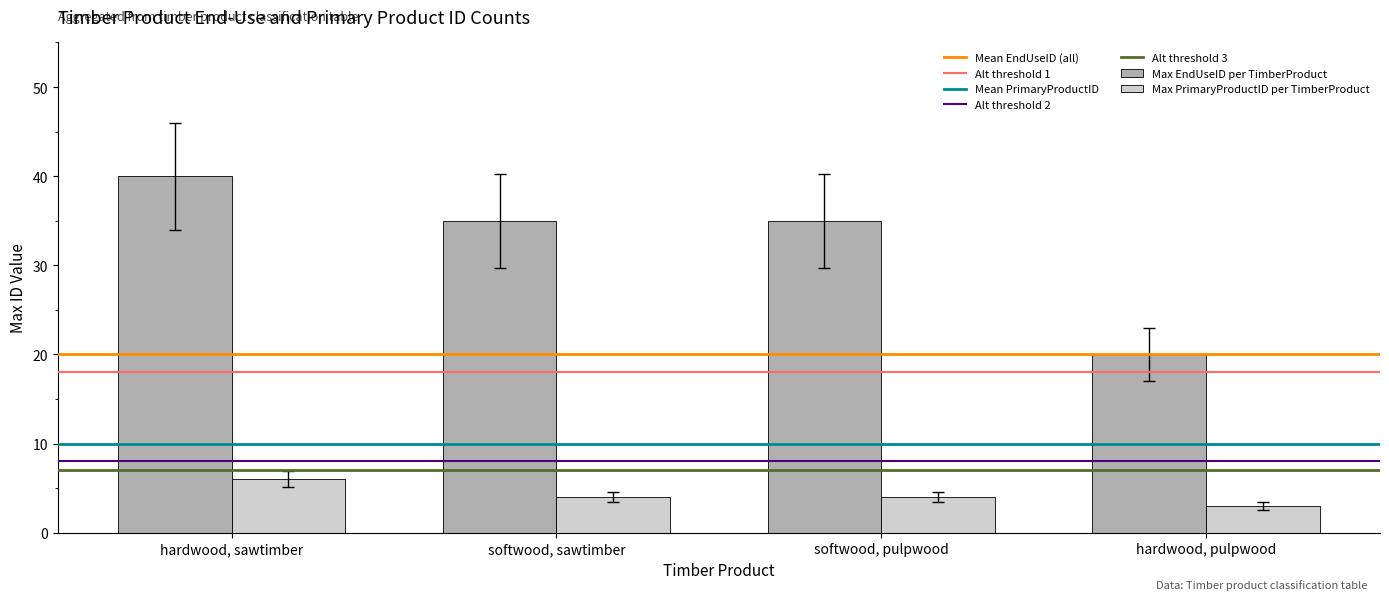

Read the Max PrimaryProductID per TimberProduct value at hardwood, sawtimber.

6